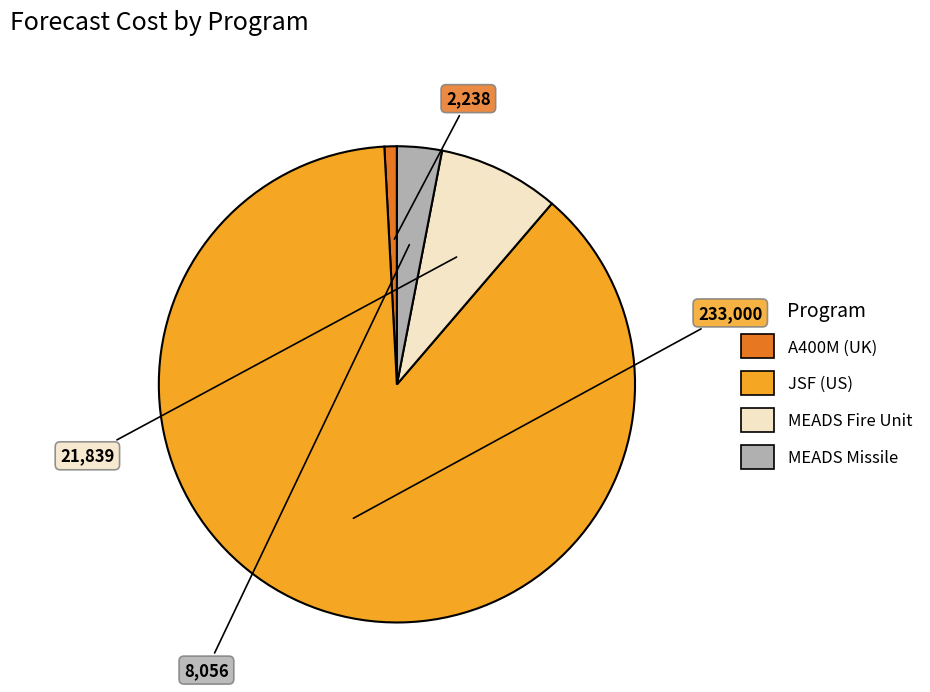

Approximately how many times larger is the value at MEADS Fire Unit compared to MEADS Missile?

2.7